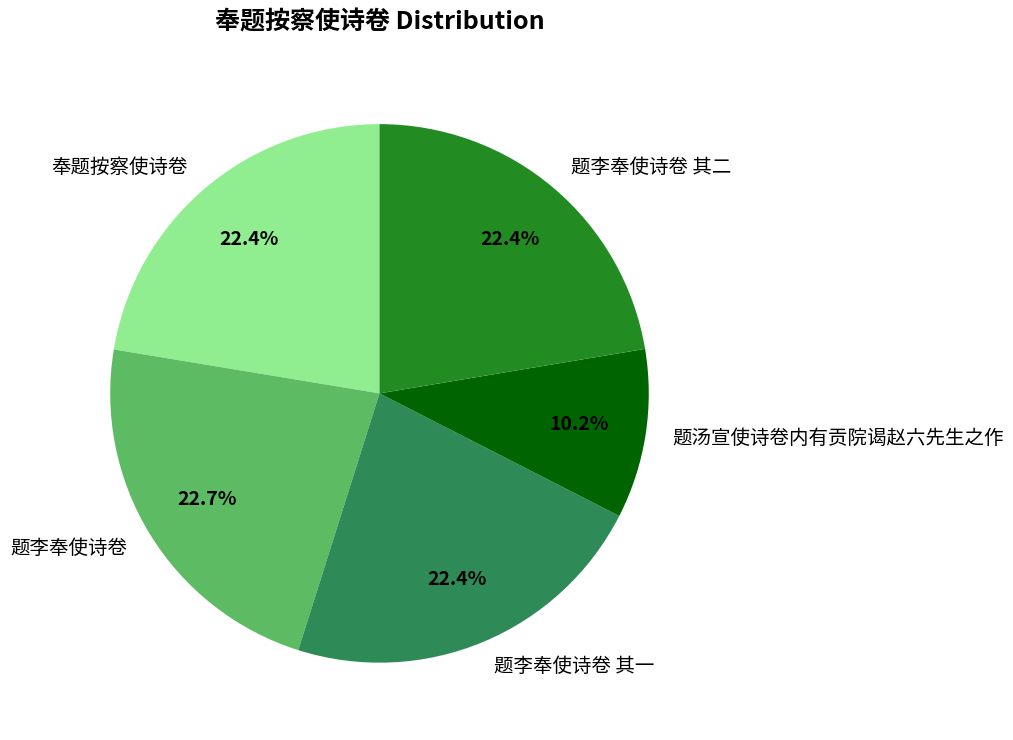

Count the number of slices in the pie.

5